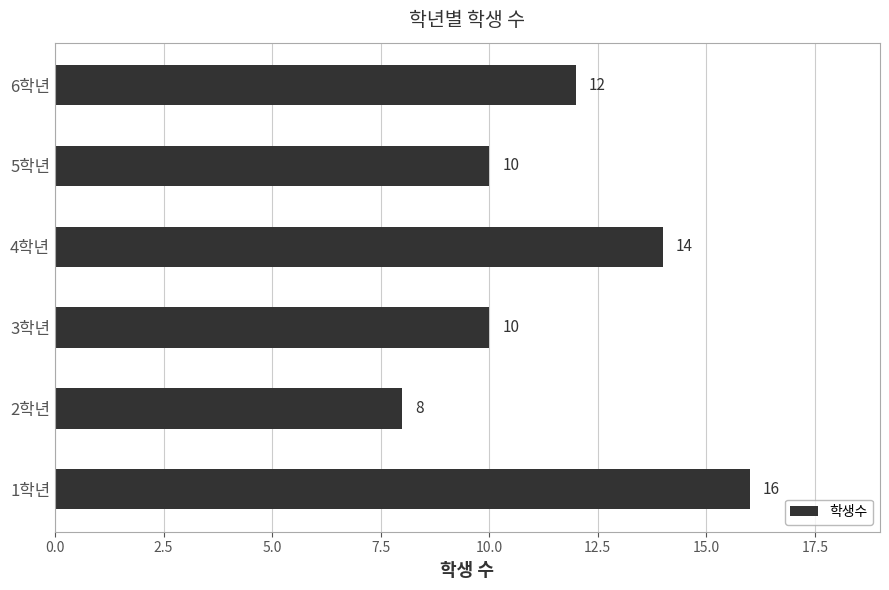

Reading bottom to top, extract all data points from this chart.

16	8	10	14	10	12